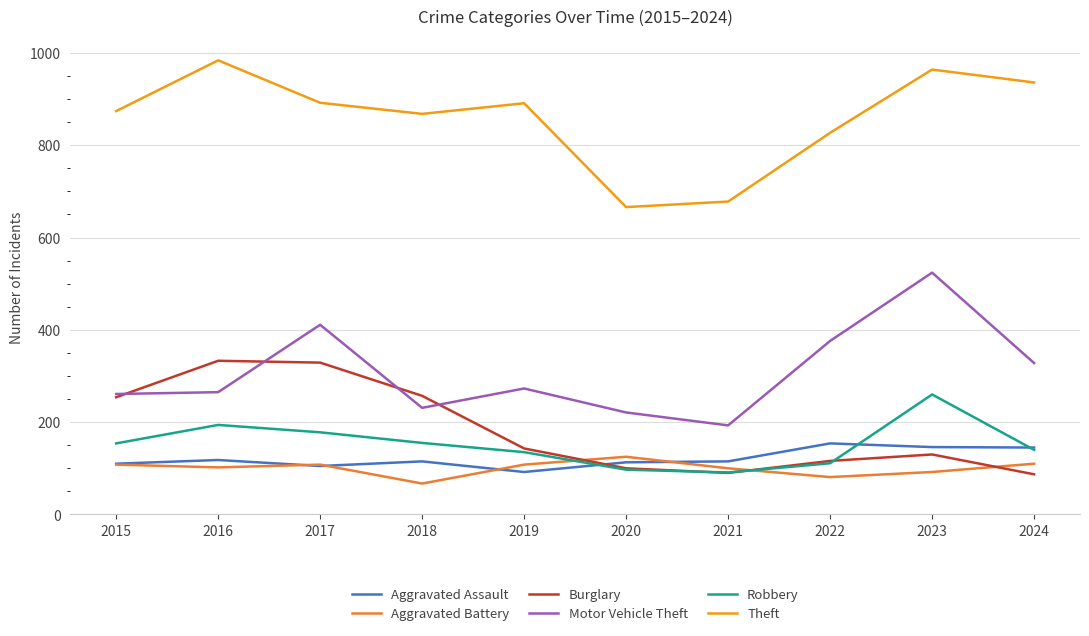

Where is the first local minimum for Aggravated Assault?

2017